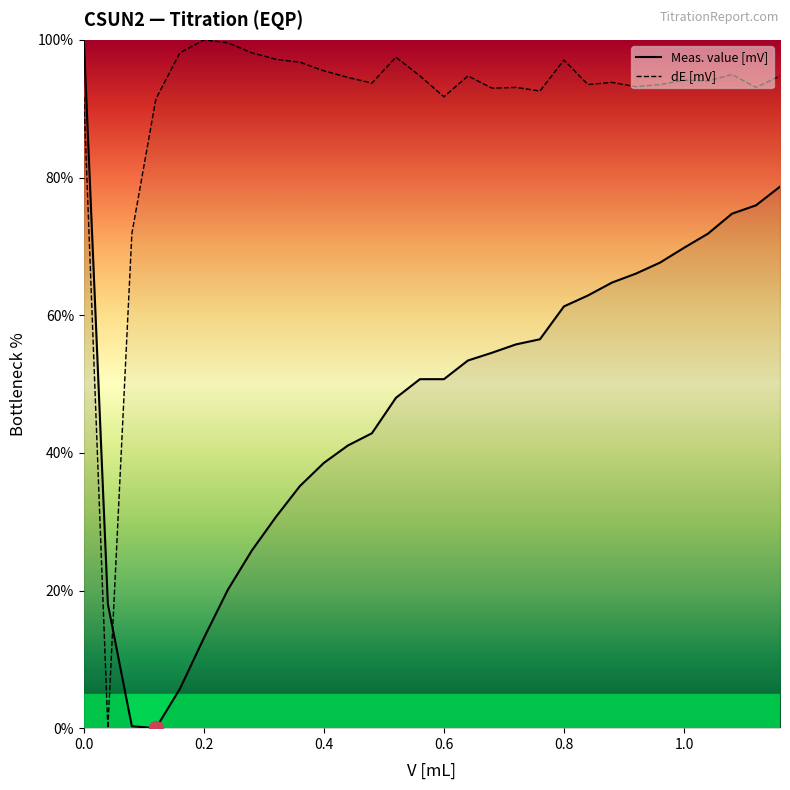

Rank the series by their average value, from highest to lowest.

dE [mV], Meas. value [mV]